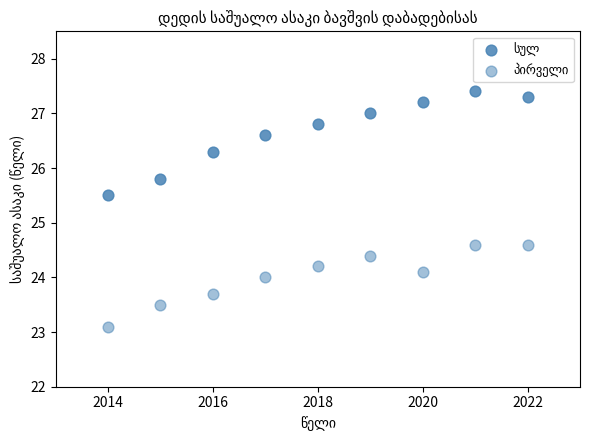

How many points are shown in the scatter plot?

18